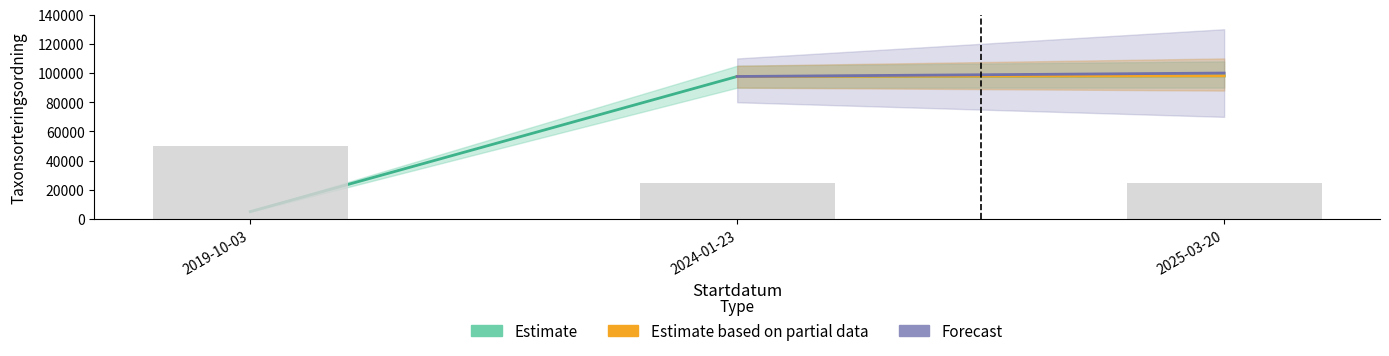

Reading right to left, list all the values displayed in this chart.

Taxonsorteringsordning: 98079	97650	5113
TaxonId: 25000	25000	50000